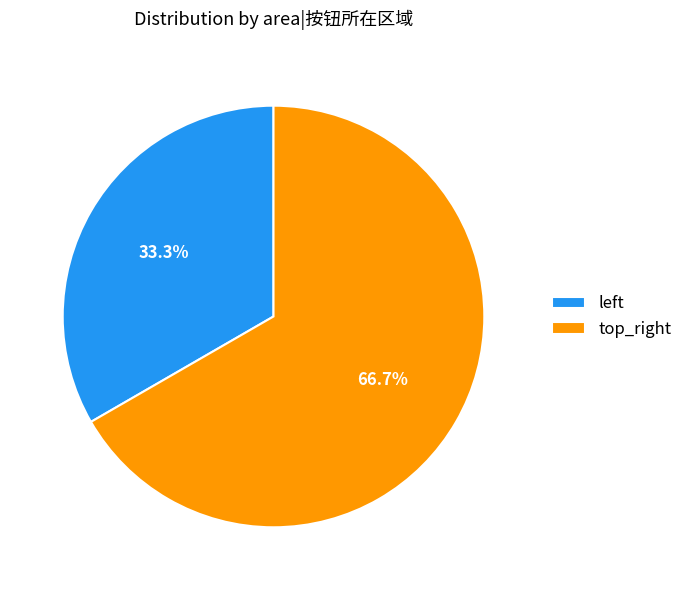

How many segments does this pie chart have?

2